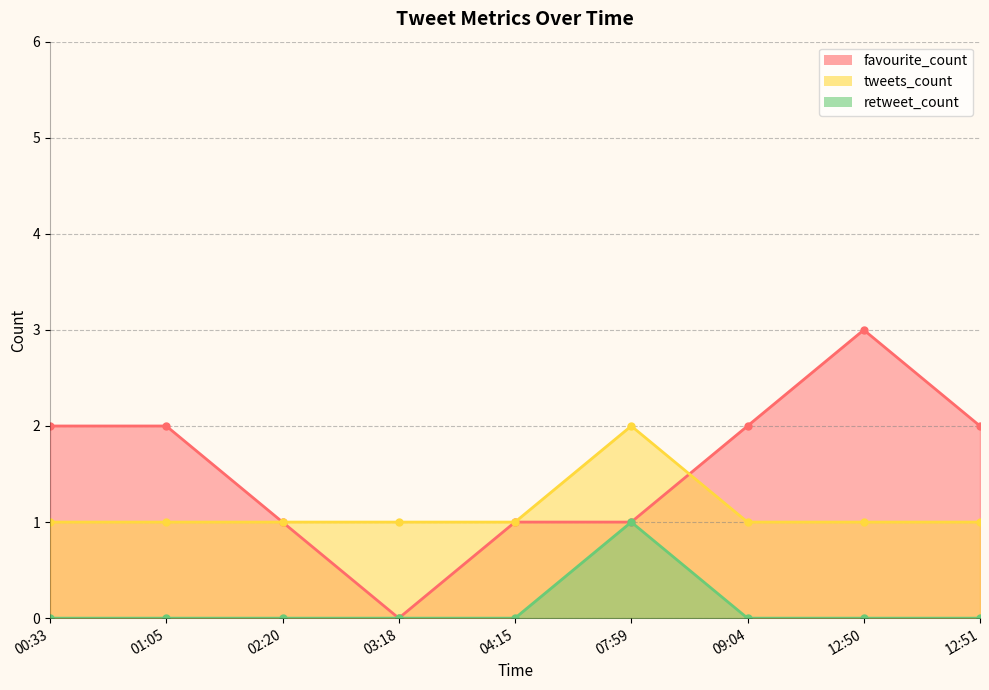

True or false: retweet_count and tweets_count cross at least once.

False